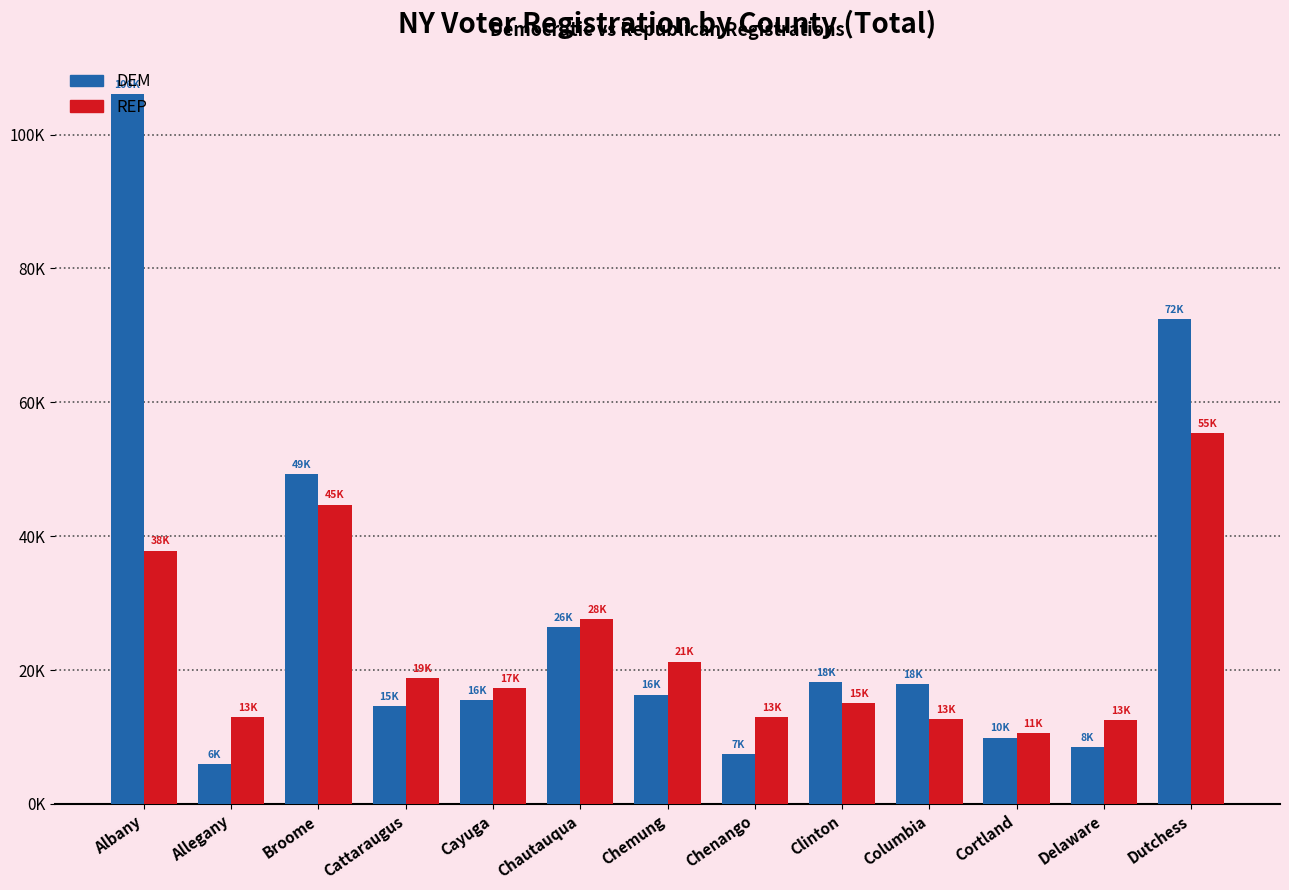

Reading right to left, transcribe all the data shown in this chart.

DEM: 72415	8484	9906	17902	18210	7472	16334	26441	15503	14594	49293	5967	106101
REP: 55463	12573	10635	12660	15064	12970	21268	27563	17369	18753	44720	13002	37841